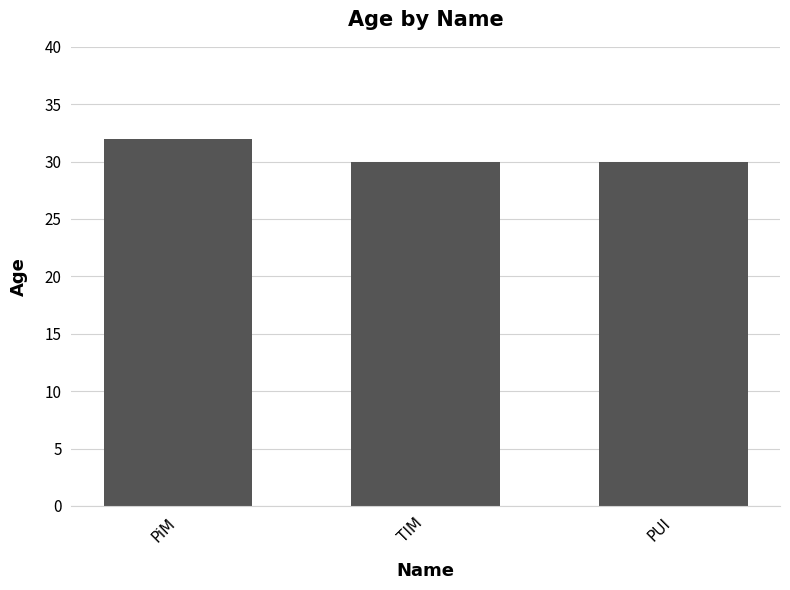

Does the chart contain stacked bars?

No